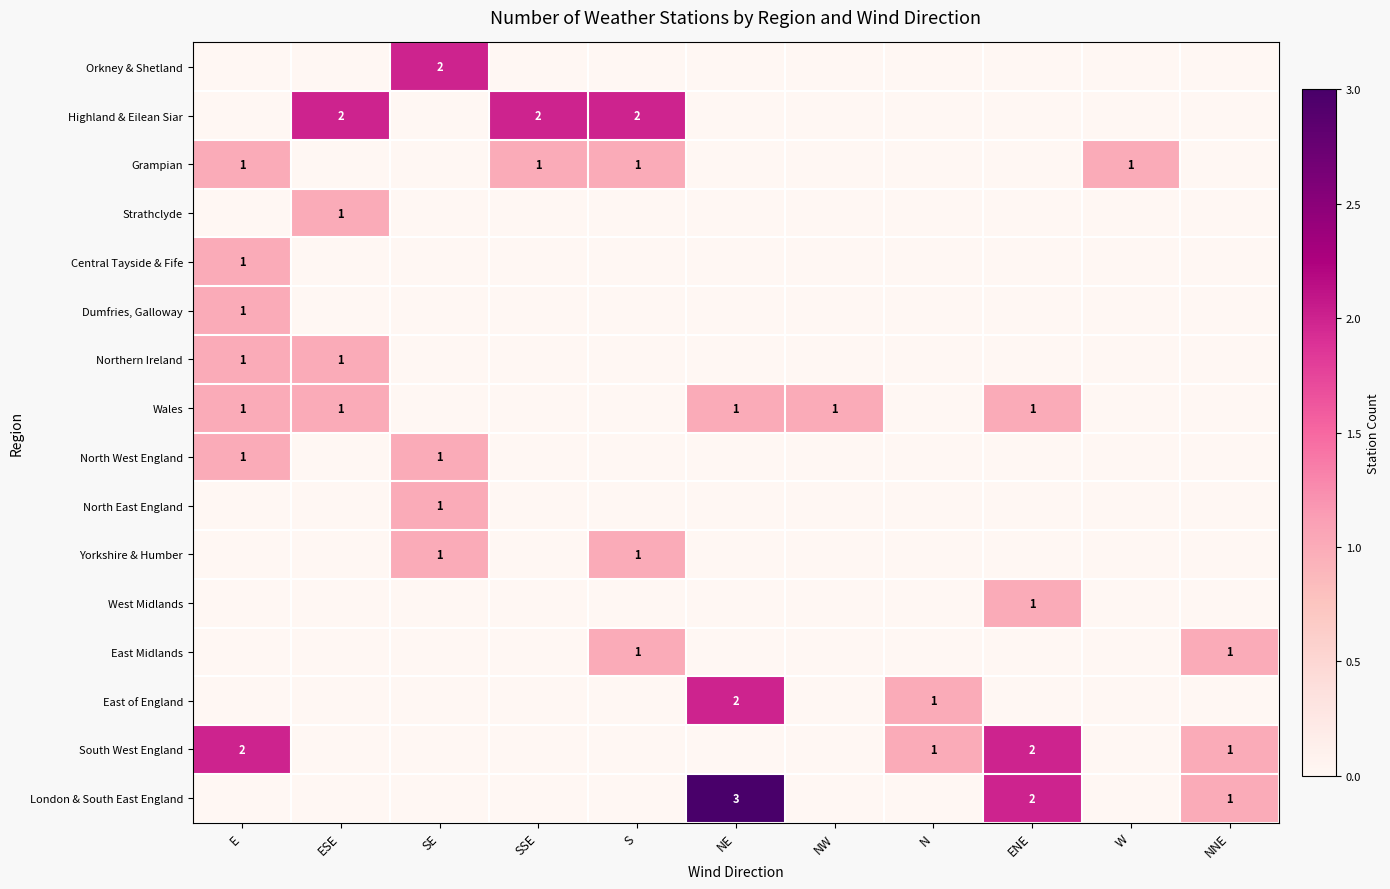

Is it true that Yorkshire & Humber equals 2 at S?

False